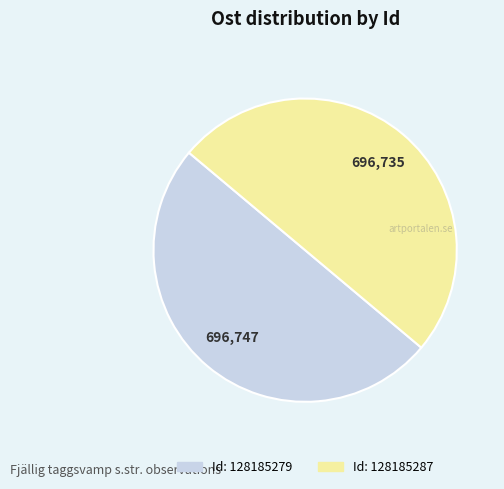

Count the number of slices in the pie.

2